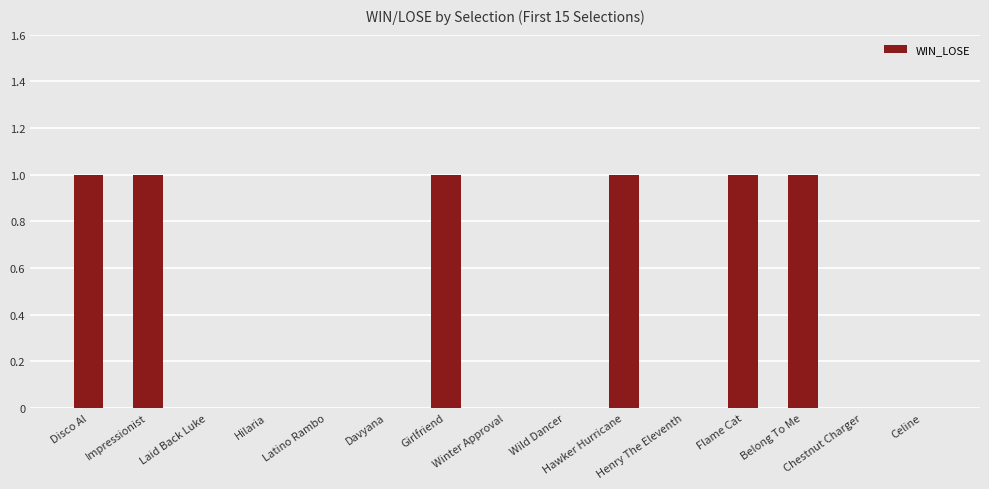

What is the sum of all values?

6